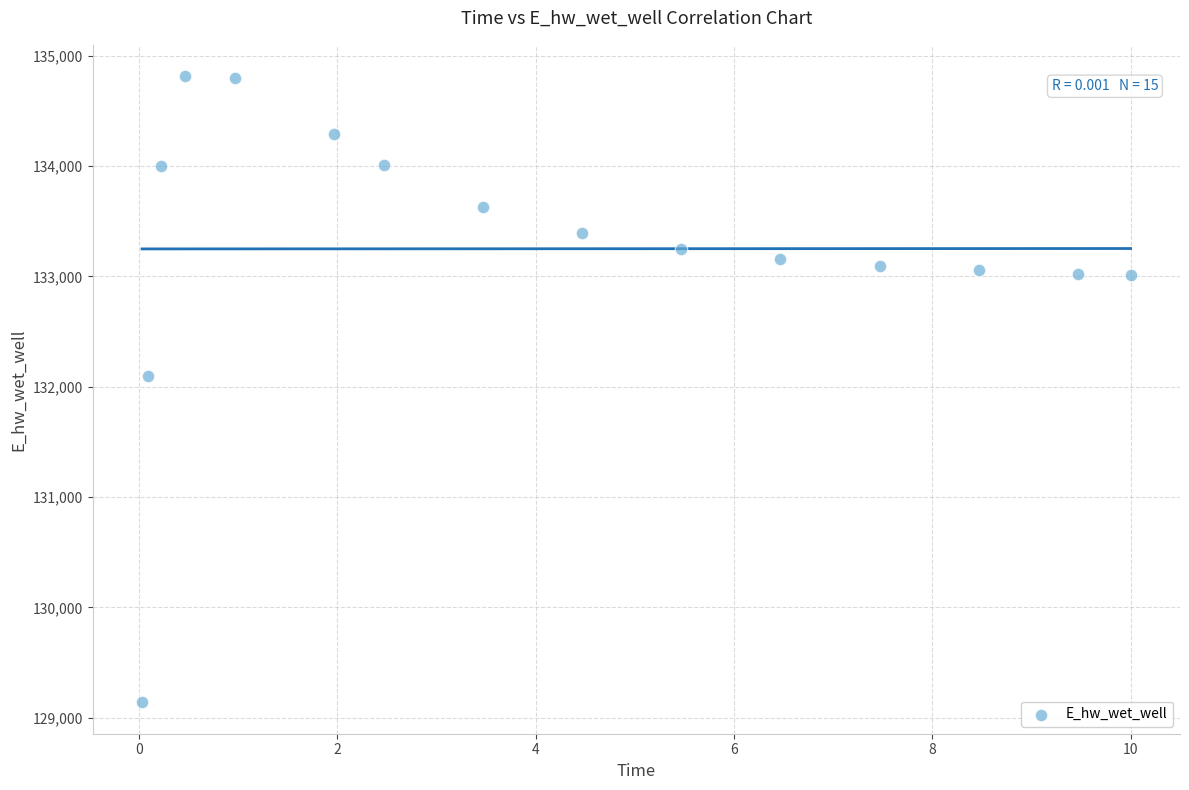

What is the range of Y values (max minus min)?

5674.8